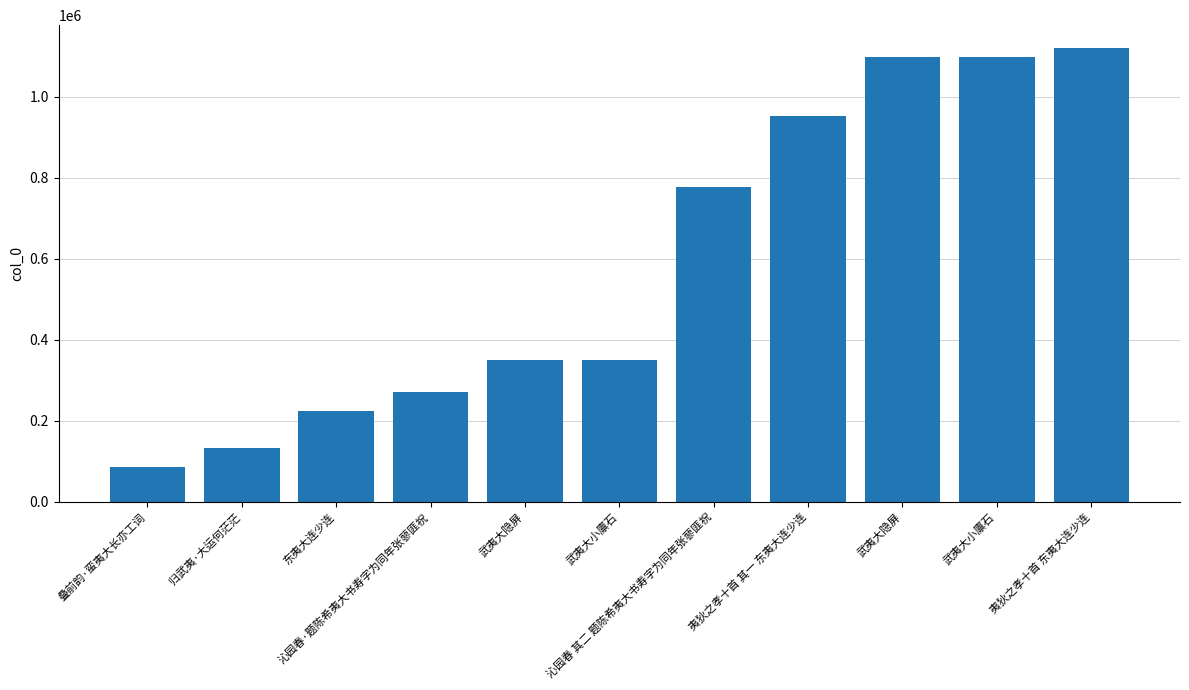

What is the difference between the maximum and minimum values?

1035738